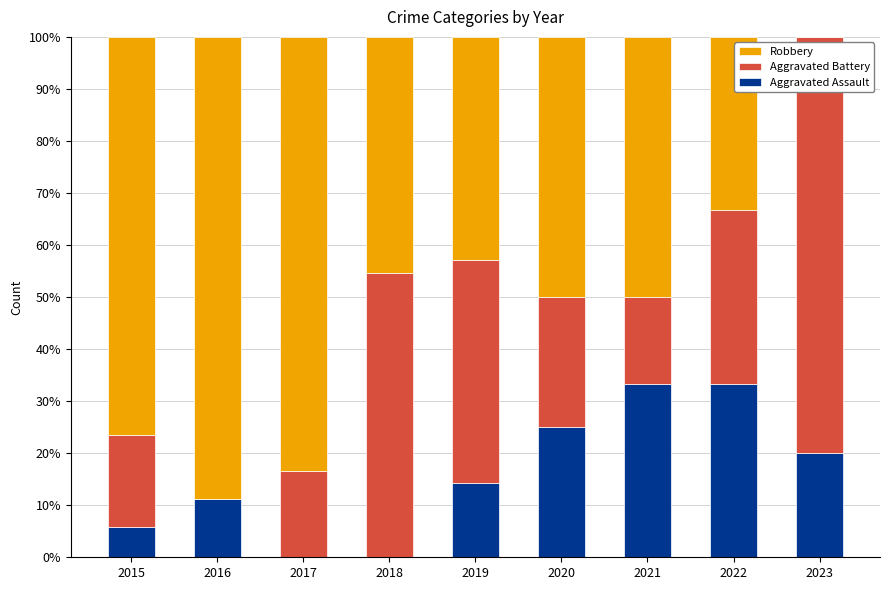

What is the sum of the Aggravated Assault values at 2015 and 2018?

5.9